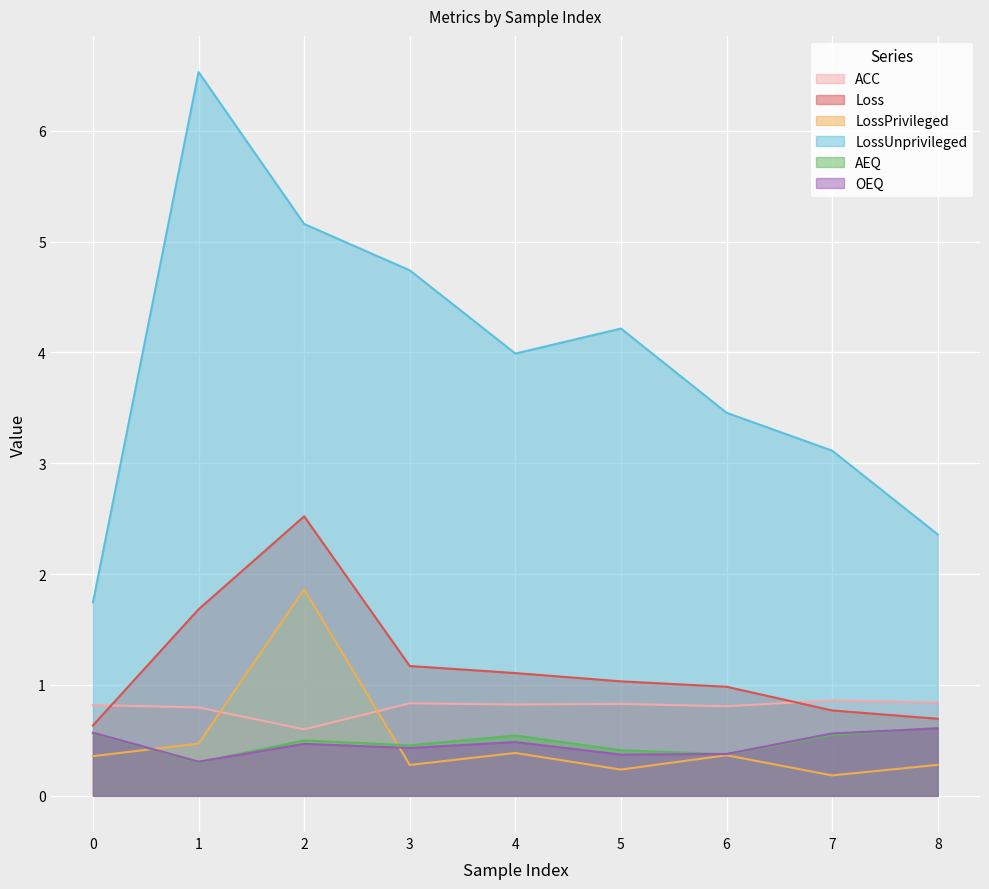

What is the maximum value shown in the chart?

6.5